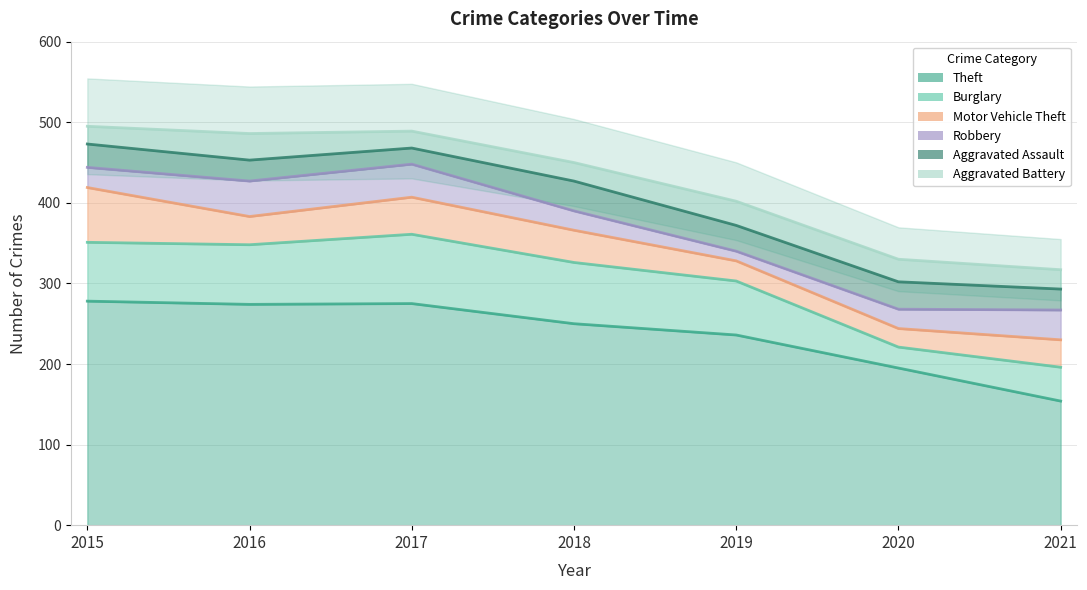

How many lines are shown in the chart?

6